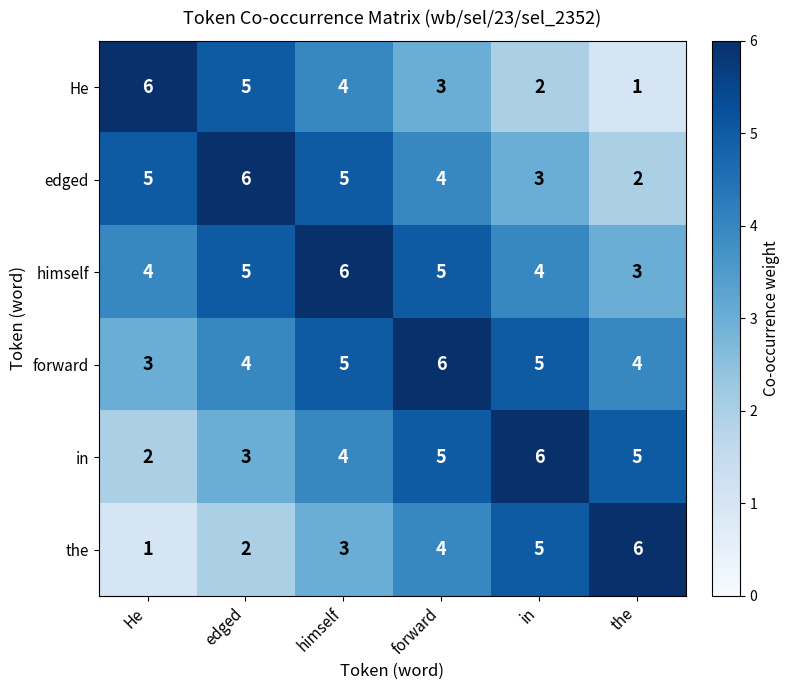

Rank the categories by He value from lowest to highest.

the, in, forward, himself, edged, He